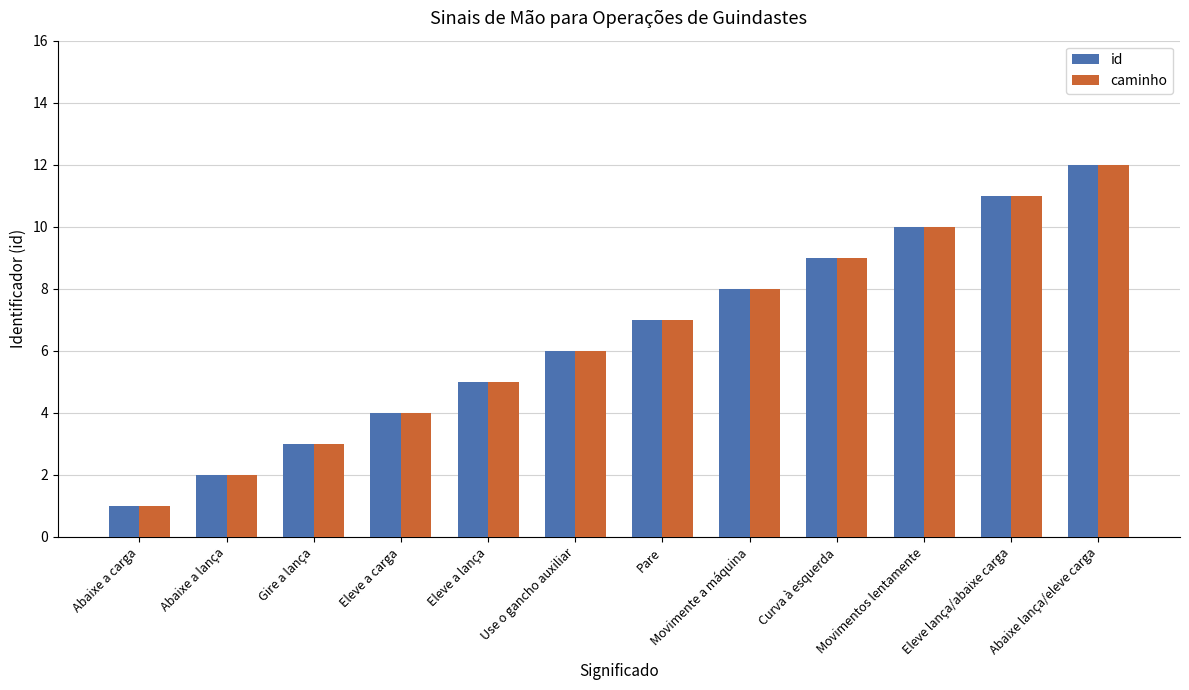

Reading right to left, what are all the values shown in this chart?

id: Abaixe lança/eleve carga=12	Eleve lança/abaixe carga=11	Movimentos lentamente=10	Curva à esquerda=9	Movimente a máquina=8	Pare=7	Use o gancho auxiliar=6	Eleve a lança=5	Eleve a carga=4	Gire a lança=3	Abaixe a lança=2	Abaixe a carga=1
caminho: Abaixe lança/eleve carga=12	Eleve lança/abaixe carga=11	Movimentos lentamente=10	Curva à esquerda=9	Movimente a máquina=8	Pare=7	Use o gancho auxiliar=6	Eleve a lança=5	Eleve a carga=4	Gire a lança=3	Abaixe a lança=2	Abaixe a carga=1